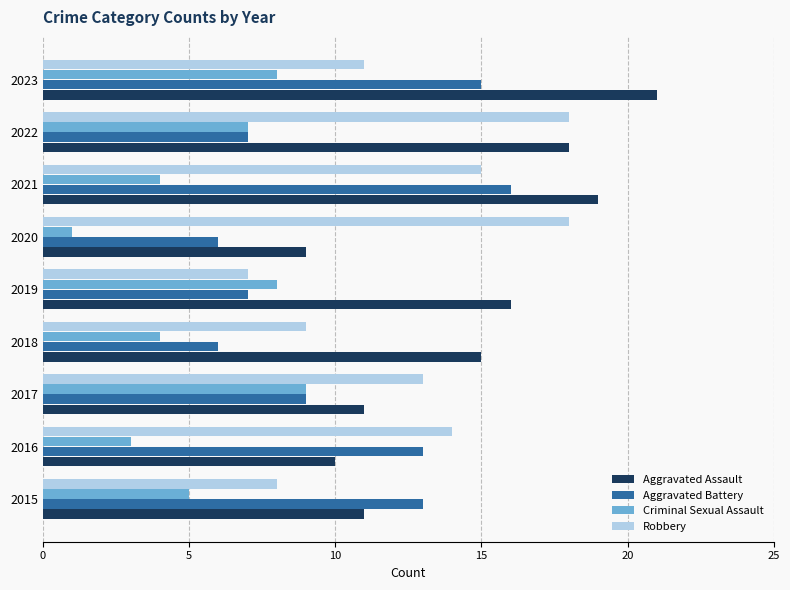

Which label corresponds to the largest value in the chart?

2023